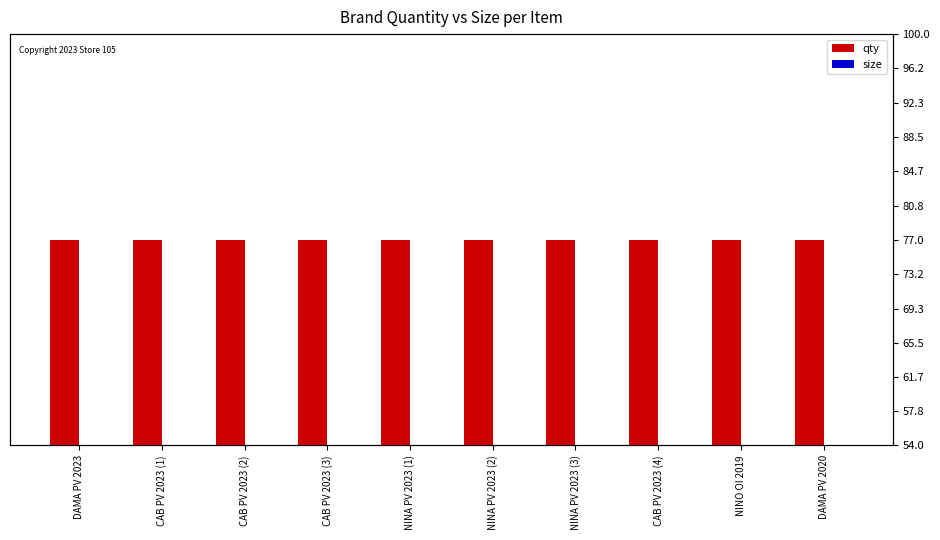

Is the value of qty at CAB PV 2023 (4) greater than the value of size at NINO OI 2019?

No